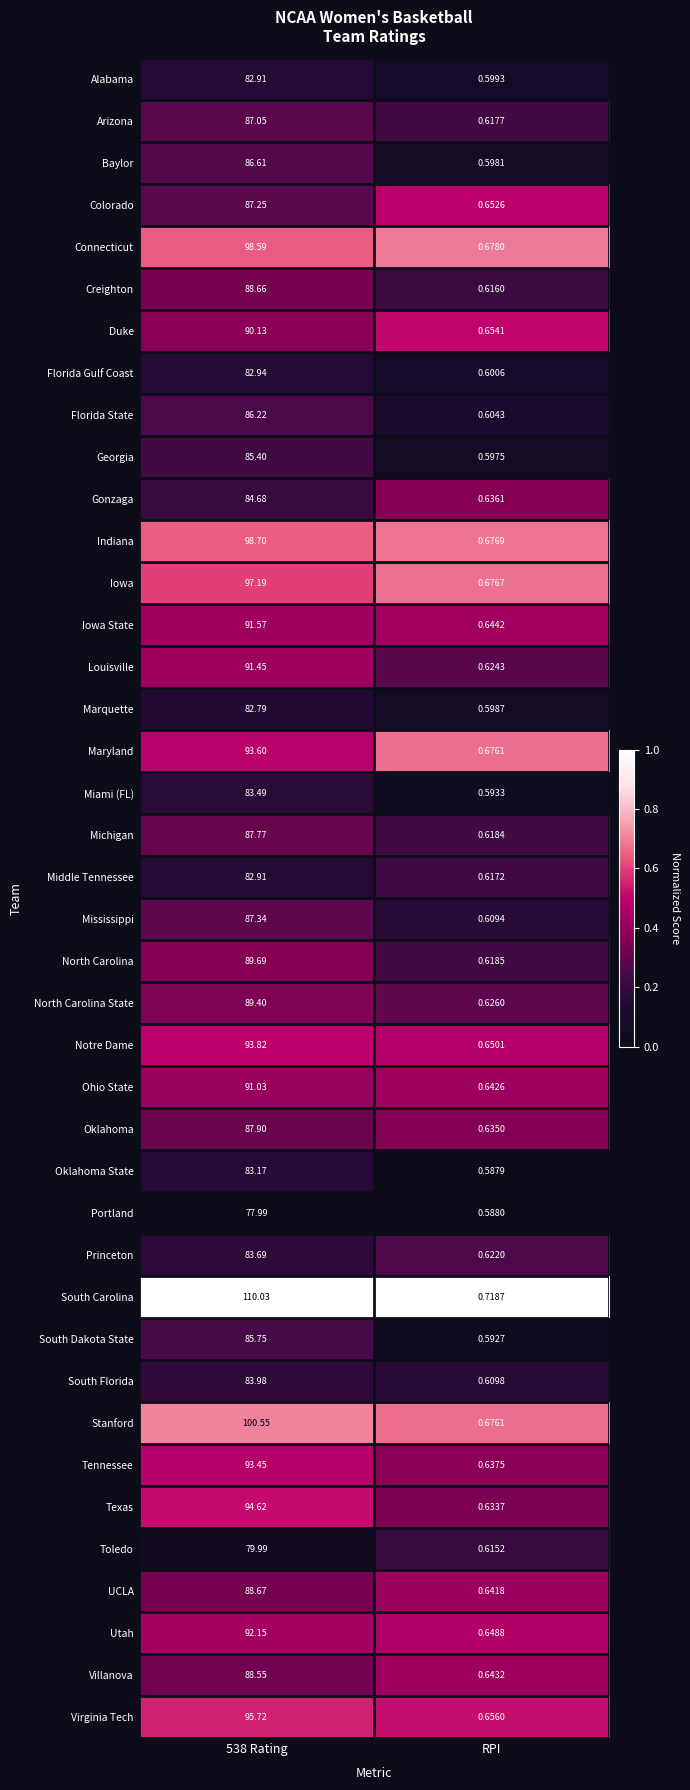

Is the value of Toledo at 538 Rating greater than the value of Creighton at 538 Rating?

No